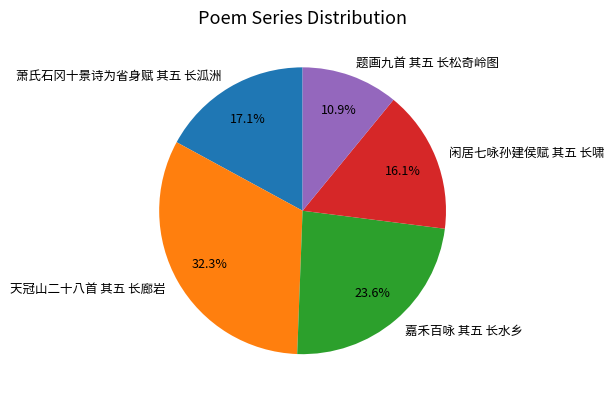

Combined, do 闲居七咏孙建侯赋 其五 长啸 and 嘉禾百咏 其五 长水乡 account for over 50%?

No